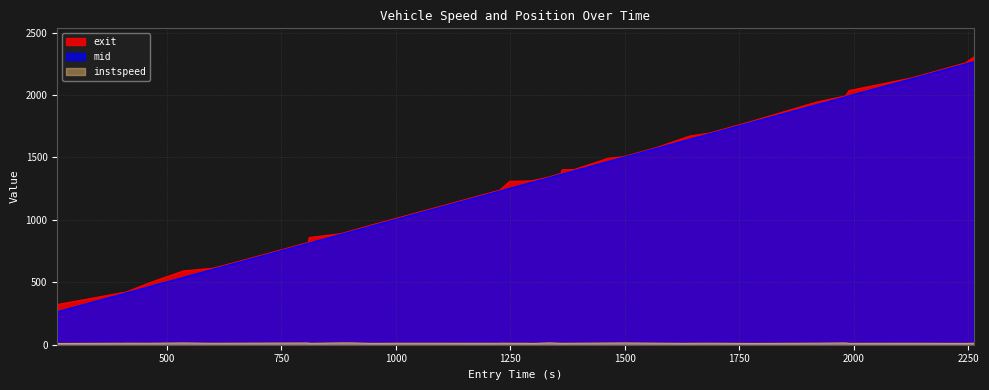

What is the lowest value of the exit series?

321.0